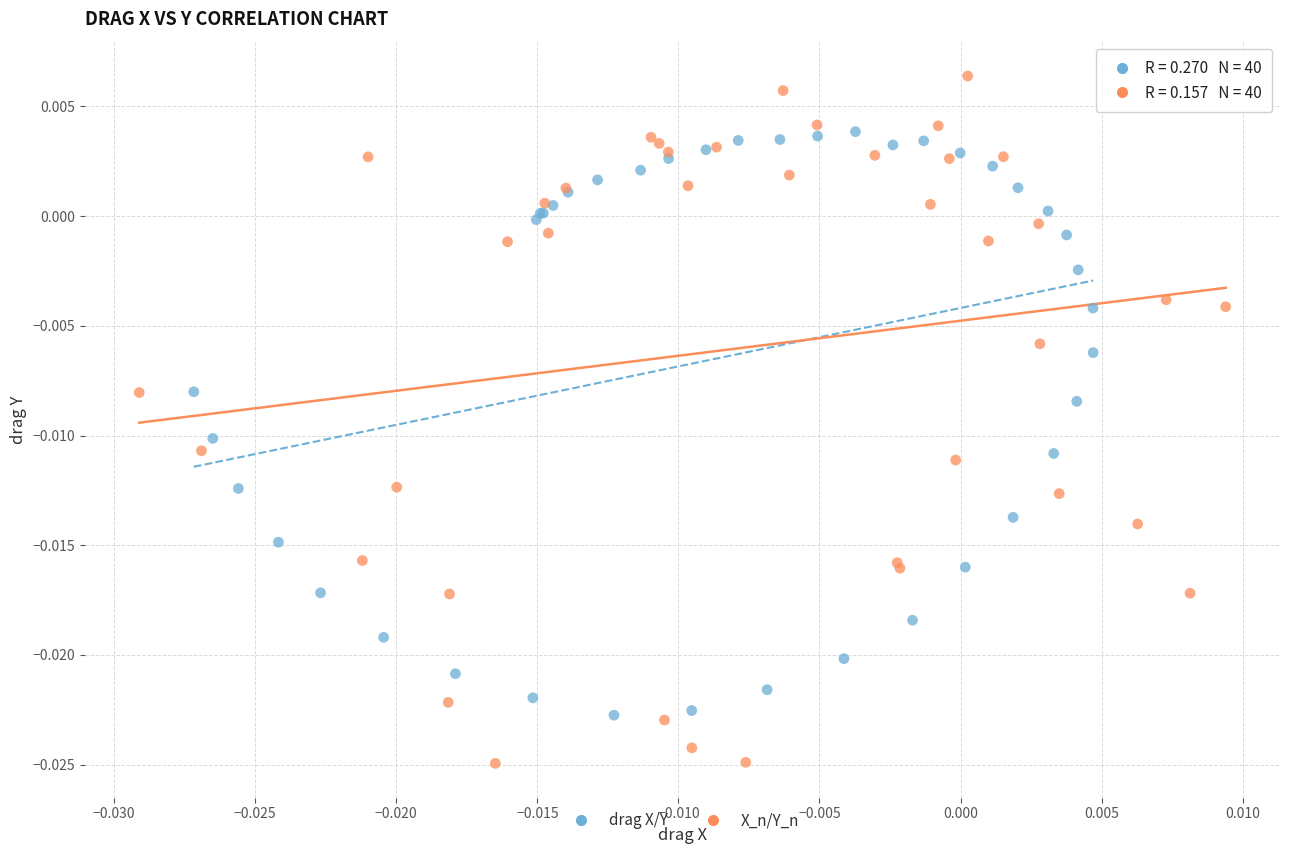

Which series contains the highest Y value?

X_n/Y_n